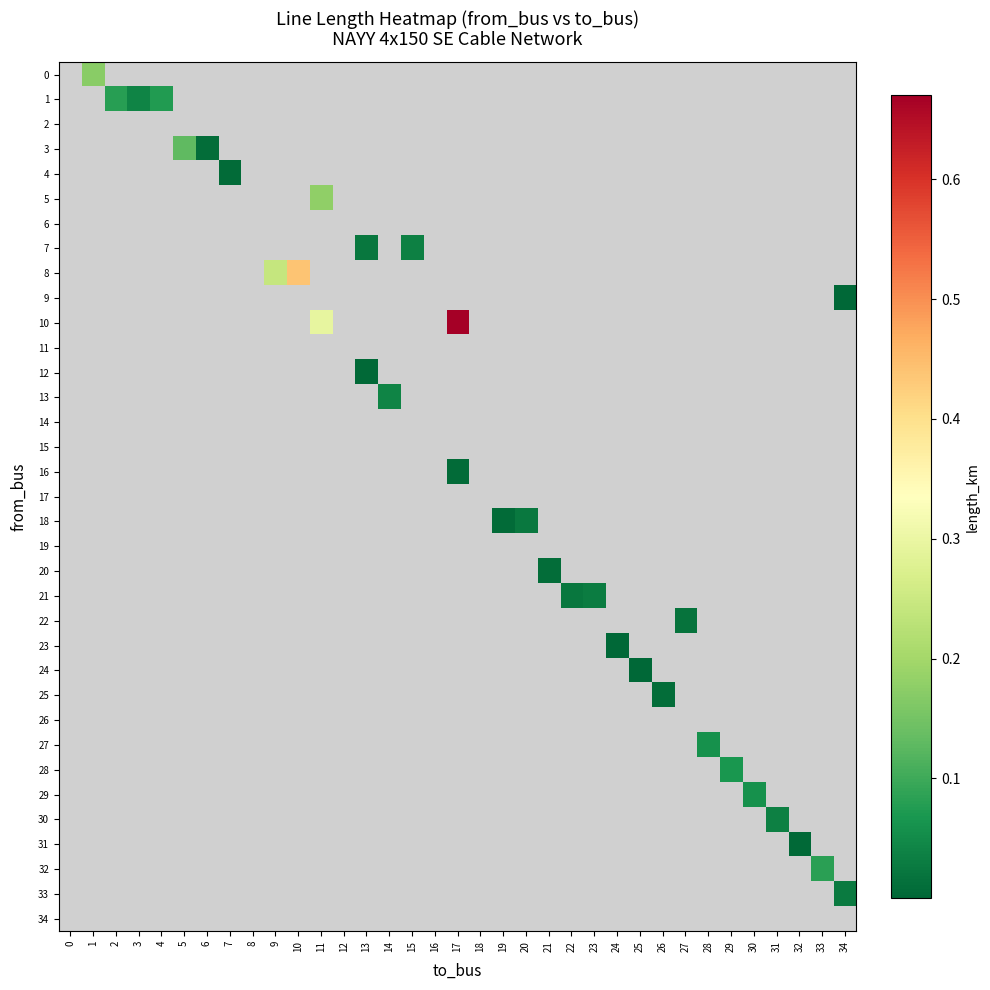

How many data points does each series have?

35